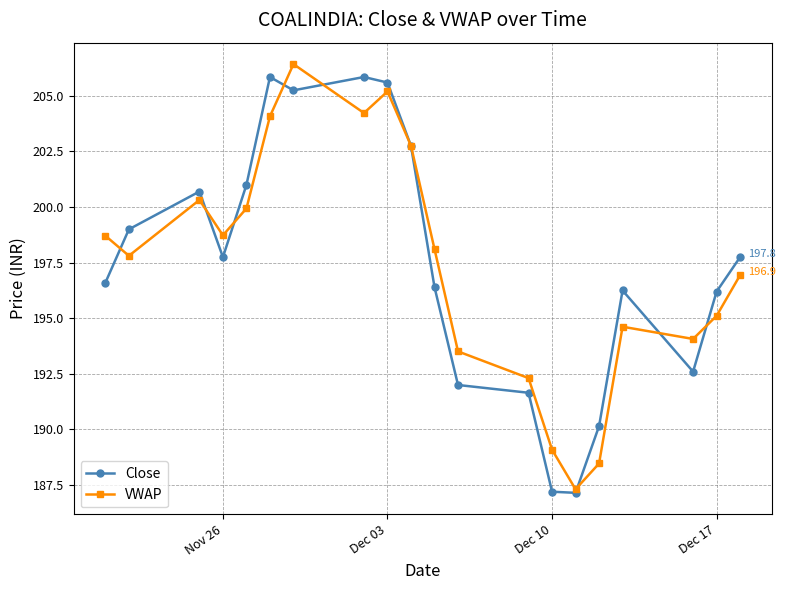

What is the value of the VWAP point at the 17th from the left?

194.6